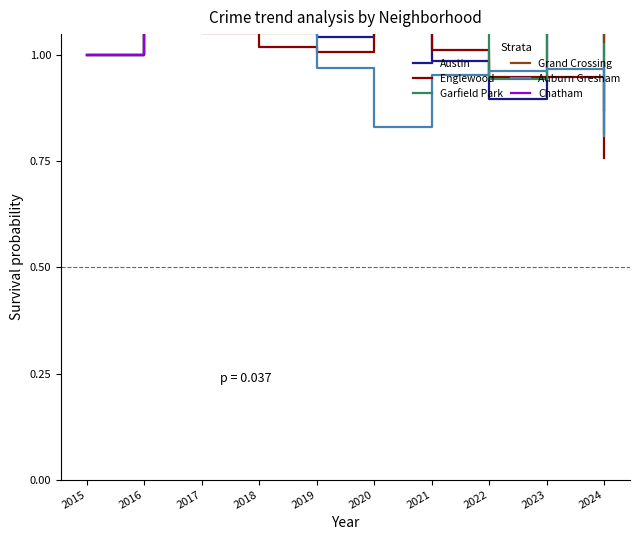

Reading right to left, what are all the values shown in this chart?

Austin: 2024=0.9	2023=1.1	2022=0.9	2021=1.0	2020=1.1	2019=1.0	2018=1.1	2017=1.1	2016=1.2	2015=1.0
Englewood: 2024=0.8	2023=0.9	2022=0.9	2021=1.0	2020=1.1	2019=1.0	2018=1.0	2017=1.1	2016=1.2	2015=1.0
Garfield Park: 2024=0.8	2023=1.1	2022=0.9	2021=1.1	2020=1.2	2019=1.1	2018=1.2	2017=1.2	2016=1.2	2015=1.0
Grand Crossing: 2024=1.0	2023=1.2	2022=1.1	2021=1.2	2020=1.1	2019=1.1	2018=1.1	2017=1.2	2016=1.2	2015=1.0
Auburn Gresham: 2024=0.8	2023=1.0	2022=1.0	2021=1.0	2020=0.8	2019=1.0	2018=1.1	2017=1.1	2016=1.2	2015=1.0
Chatham: 2024=1.2	2023=1.5	2022=1.3	2021=1.3	2020=1.2	2019=1.3	2018=1.2	2017=1.3	2016=1.2	2015=1.0